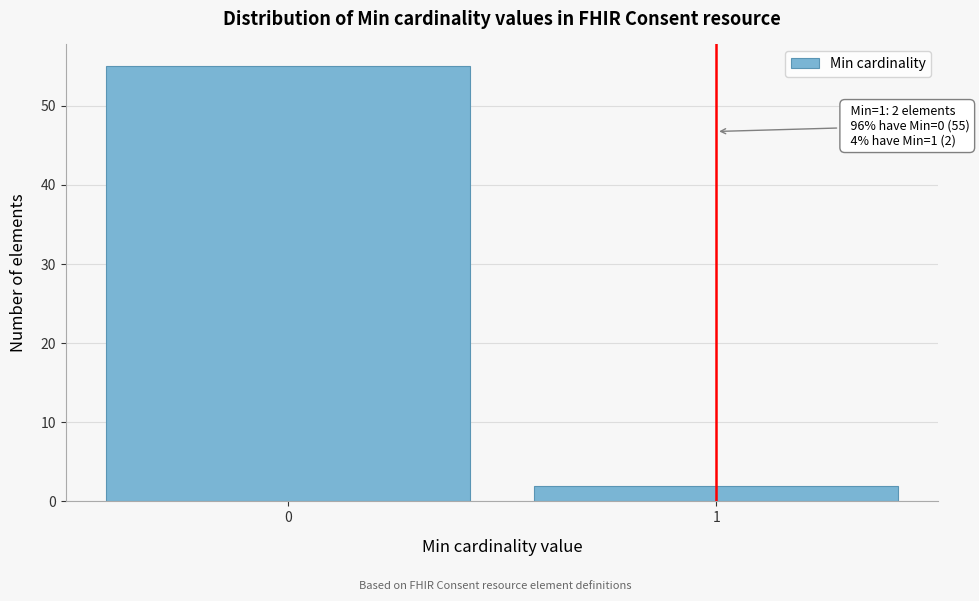

Reading left to right, list all the values displayed in this chart.

55	2